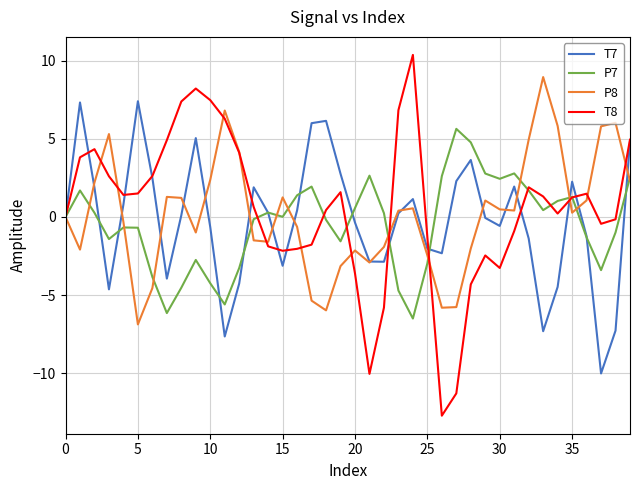

What is the average value of the P8 series?

0.2